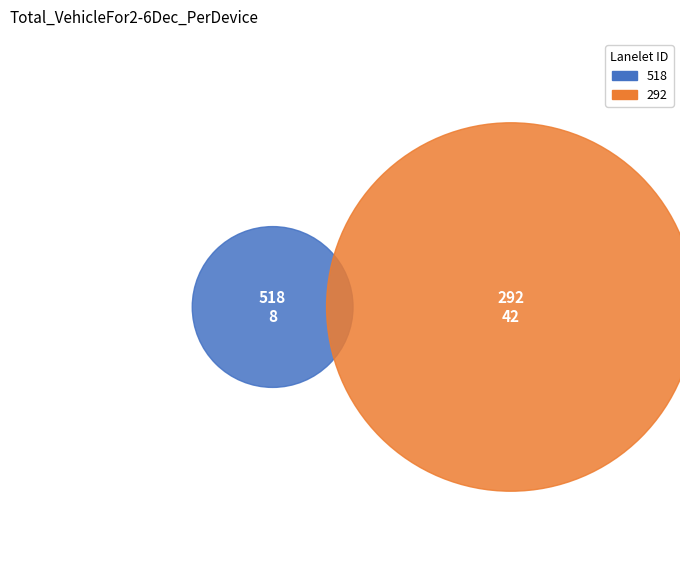

Rank the categories by value from lowest to highest.

518, 292